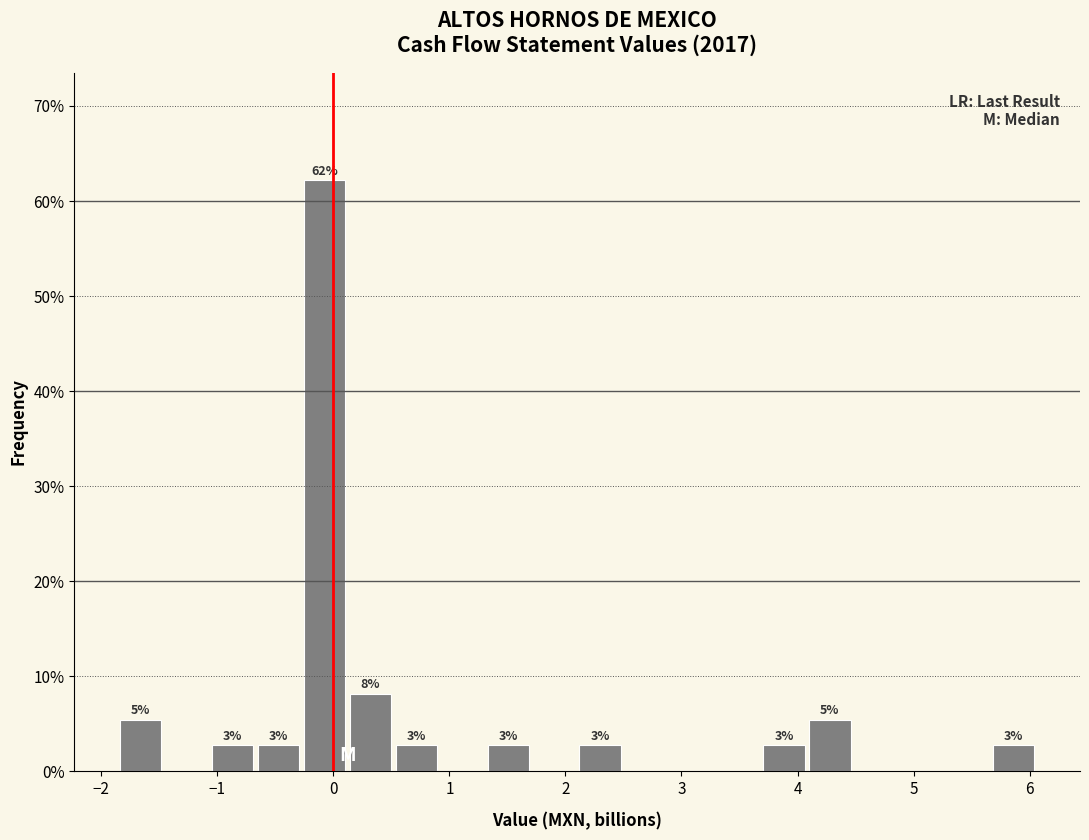

Around what value on the x-axis is the tallest bar? Give the approximate position of its centre, as read against the axis.

-0.1